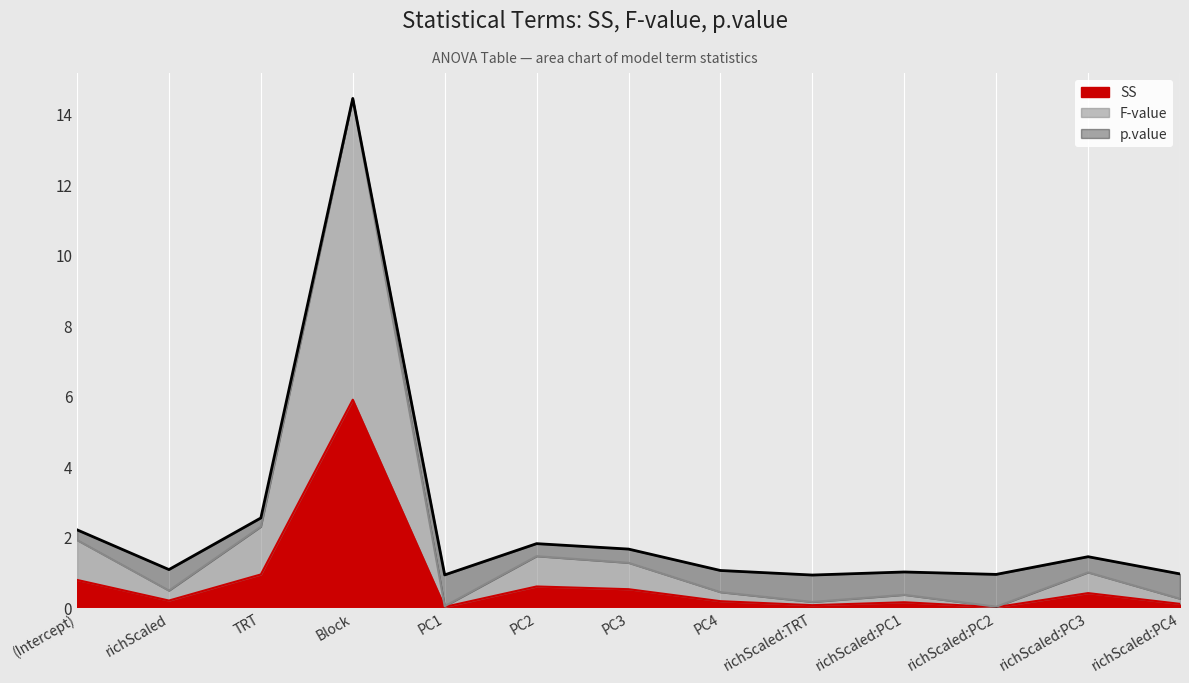

What is the maximum value for SS?

5.9